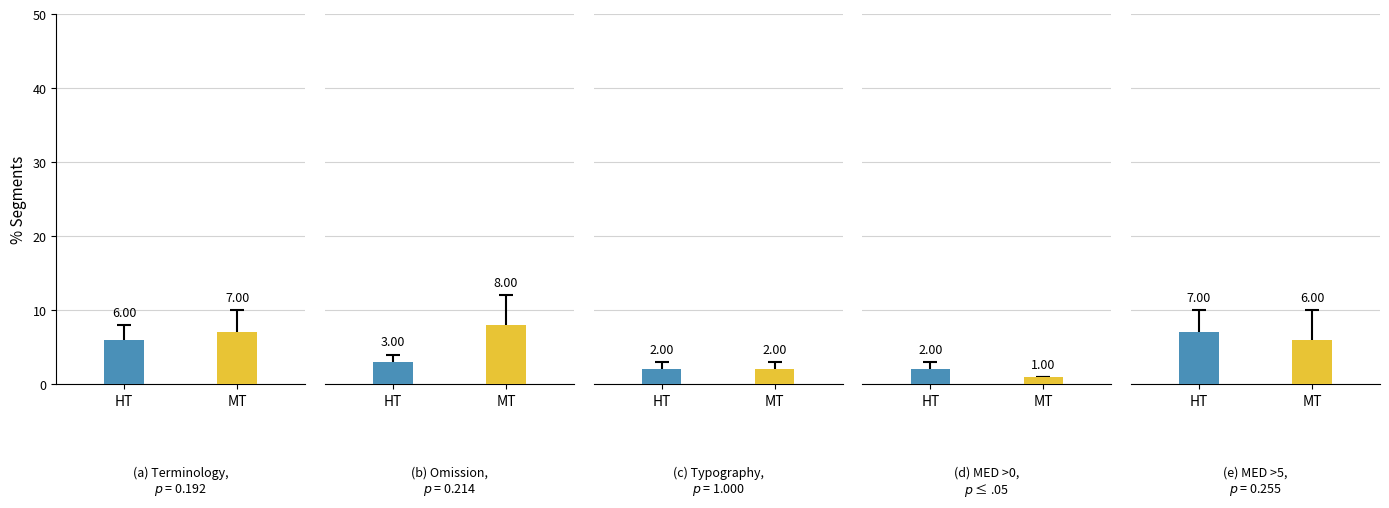

Which series has the largest total across all categories?

MT